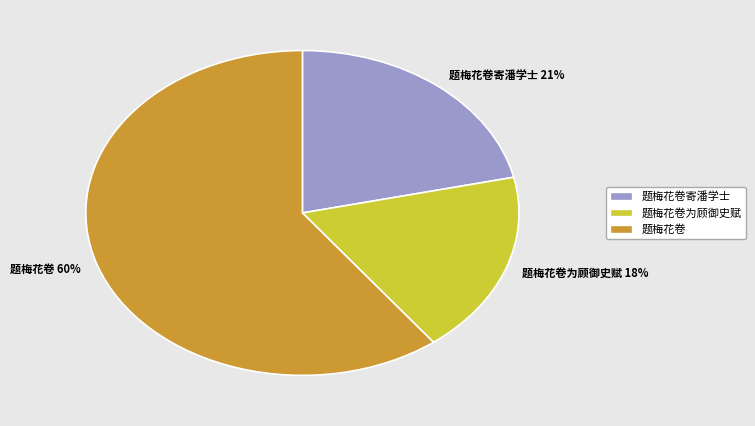

Is 题梅花卷寄潘学士 21% the majority of the pie?

No